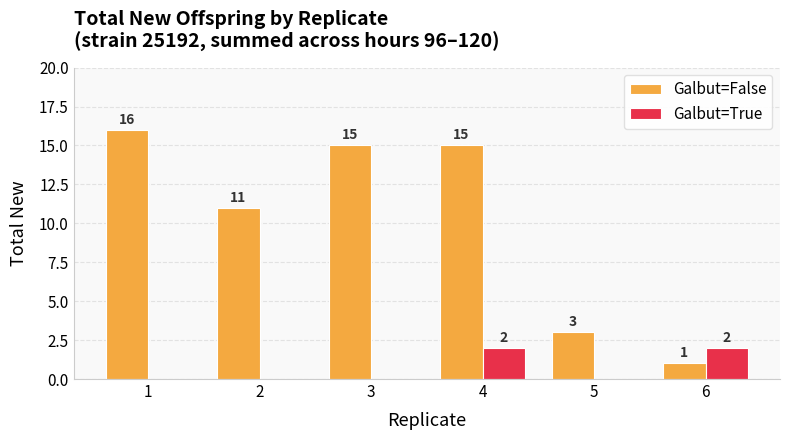

Between 3 and 6, which series saw the biggest shift?

Galbut=False